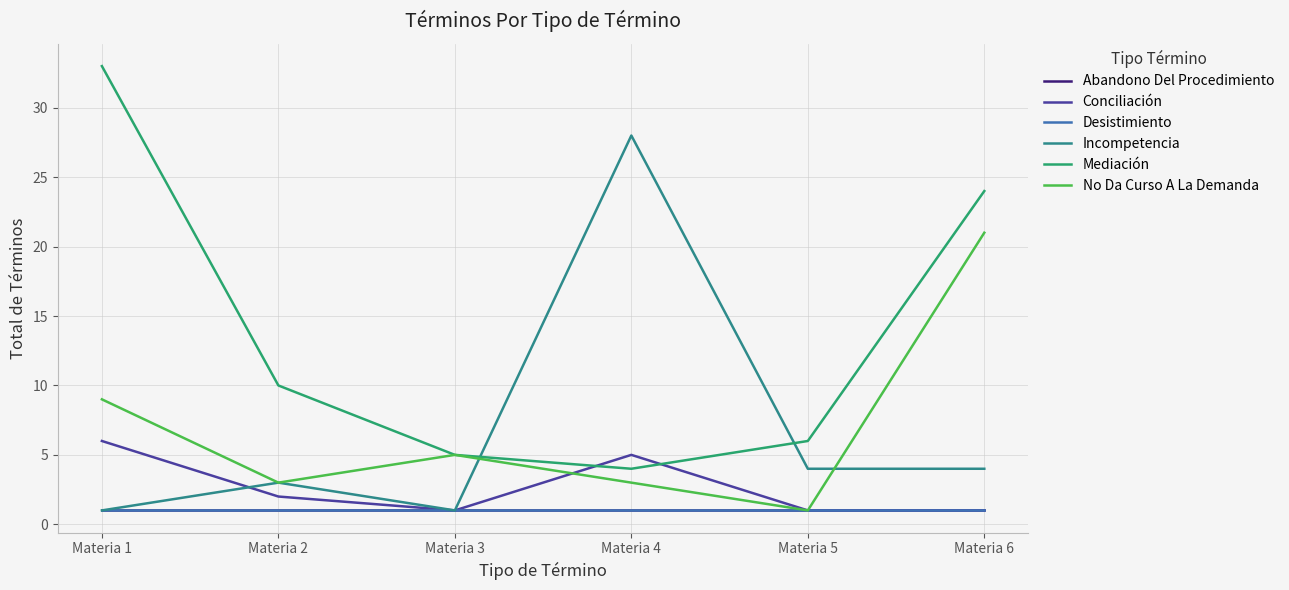

How many interior local valleys does the No Da Curso A La Demanda series have?

2